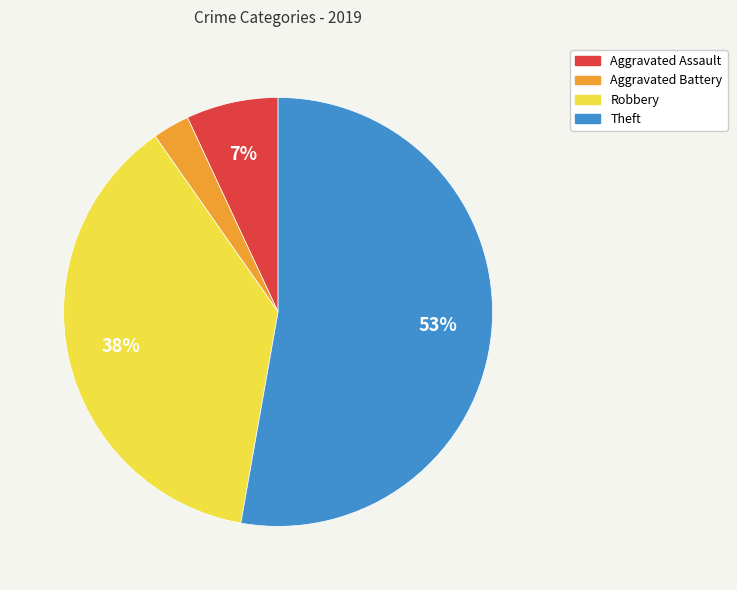

How many segments does this pie chart have?

4